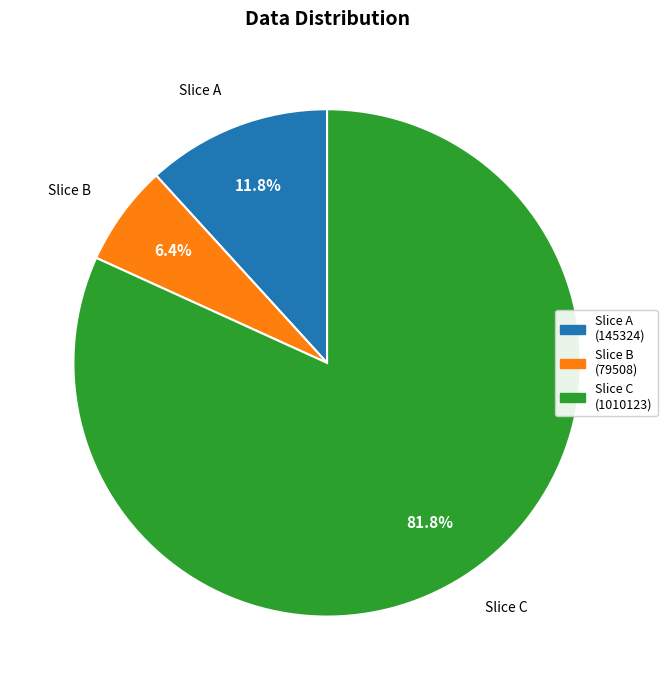

Which category has the biggest portion of the pie?

Slice C